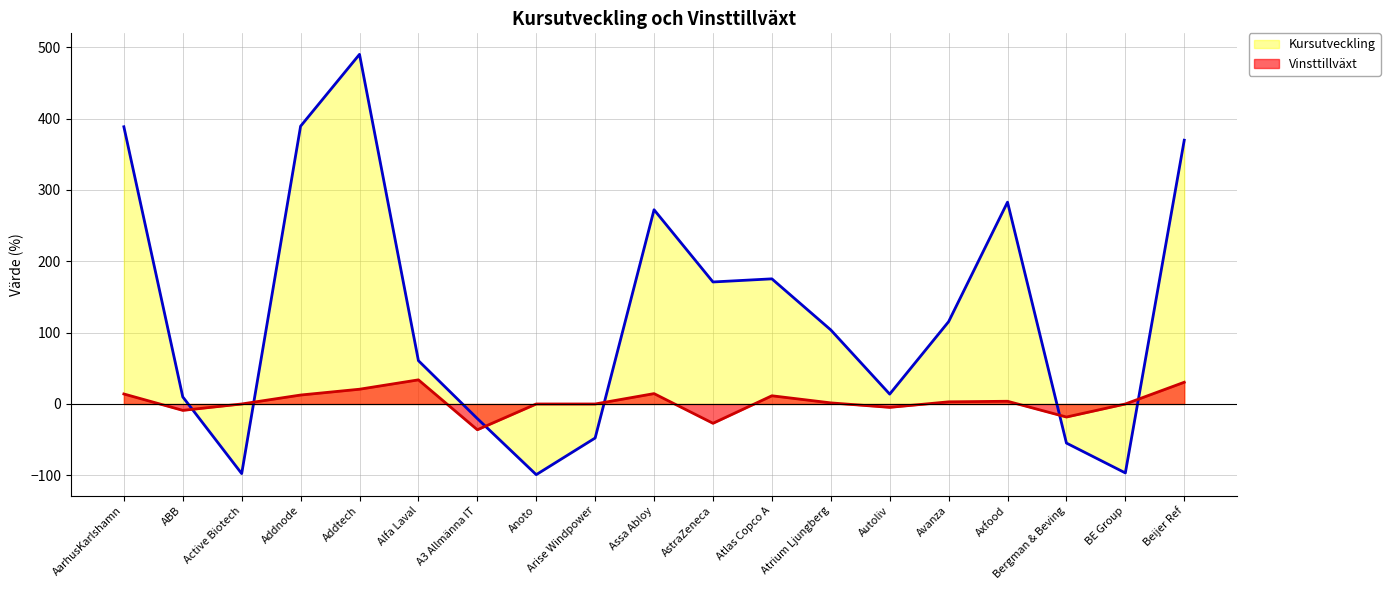

What is the label of the 6th point from the left?

Alfa Laval